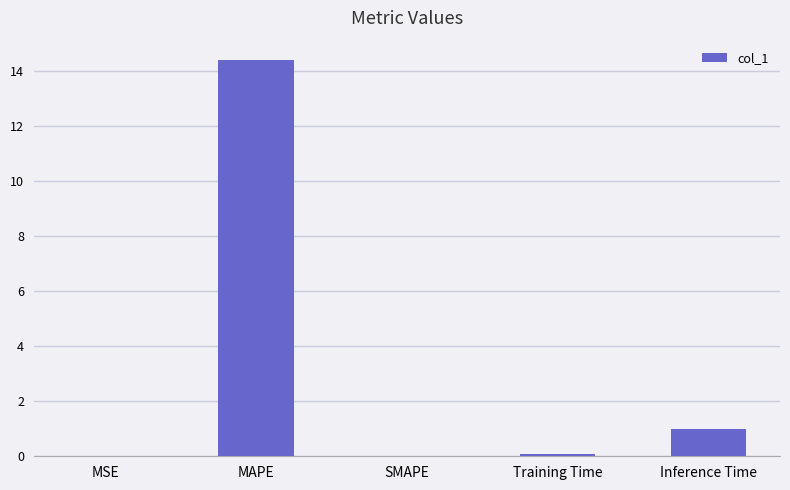

Are the bars horizontal?

No